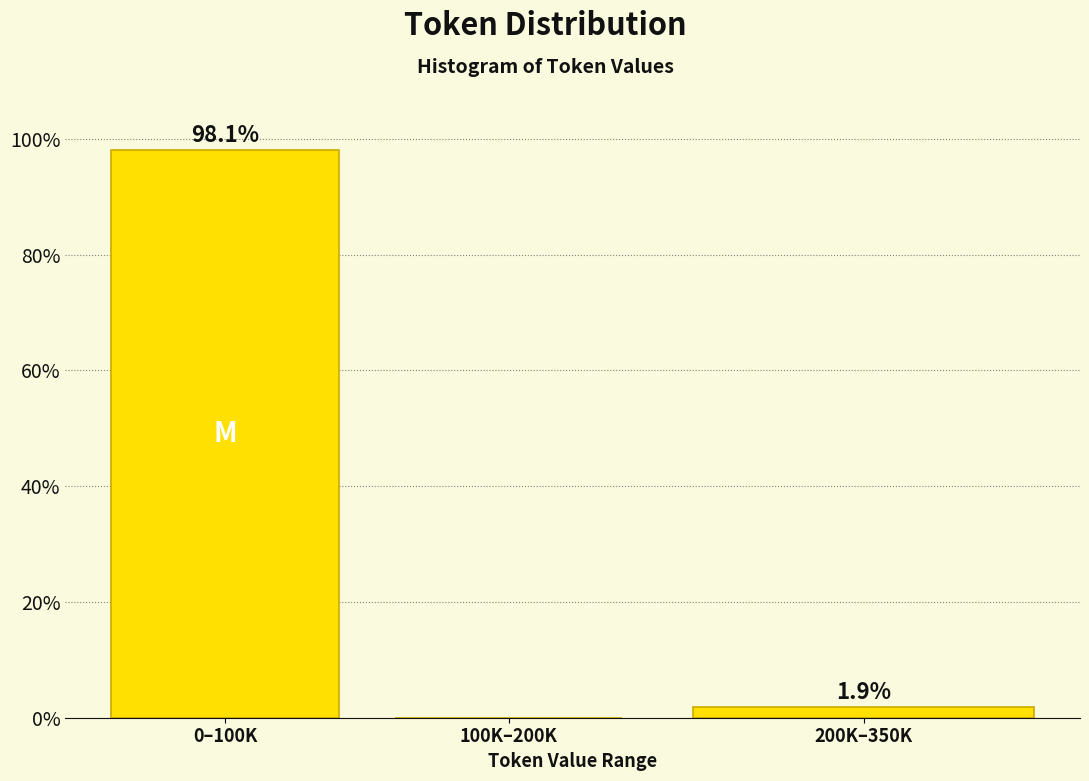

Reading right to left, extract all data points from this chart.

200K–350K=1.9	100K–200K=0.0	0–100K=98.1